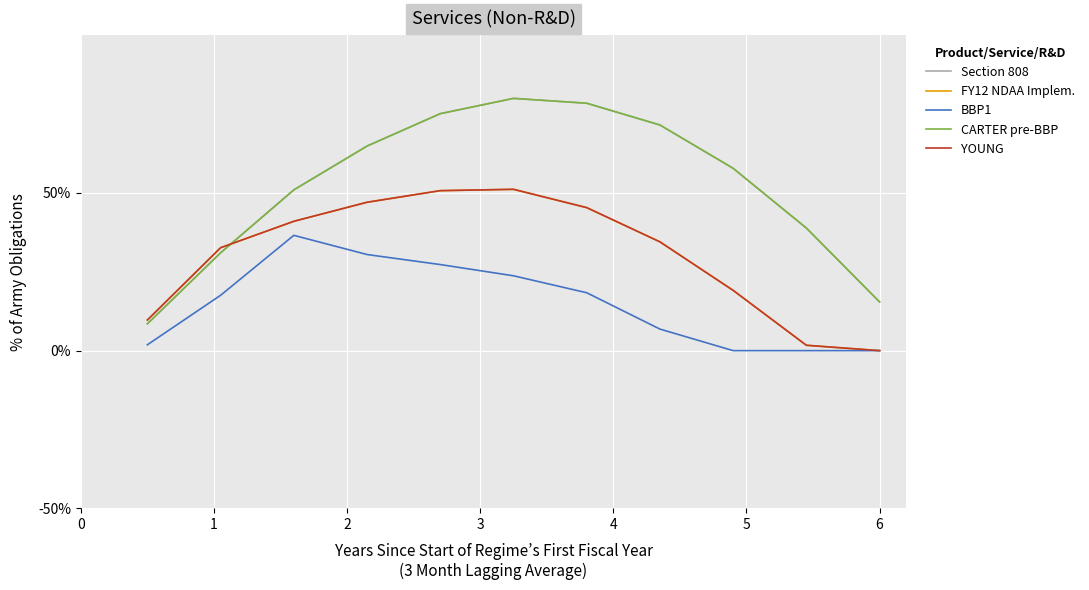

How many times do YOUNG and Section 808 cross each other?

1